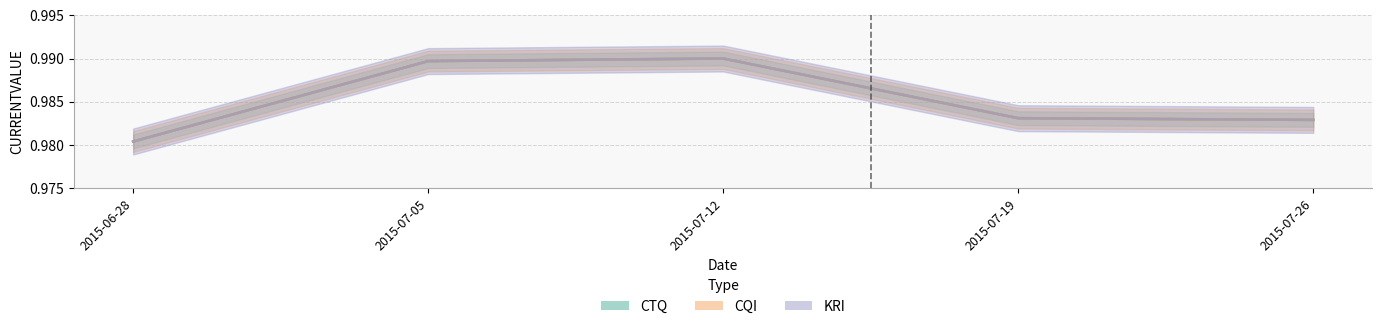

At how many categories does at least one series exceed 0?

5